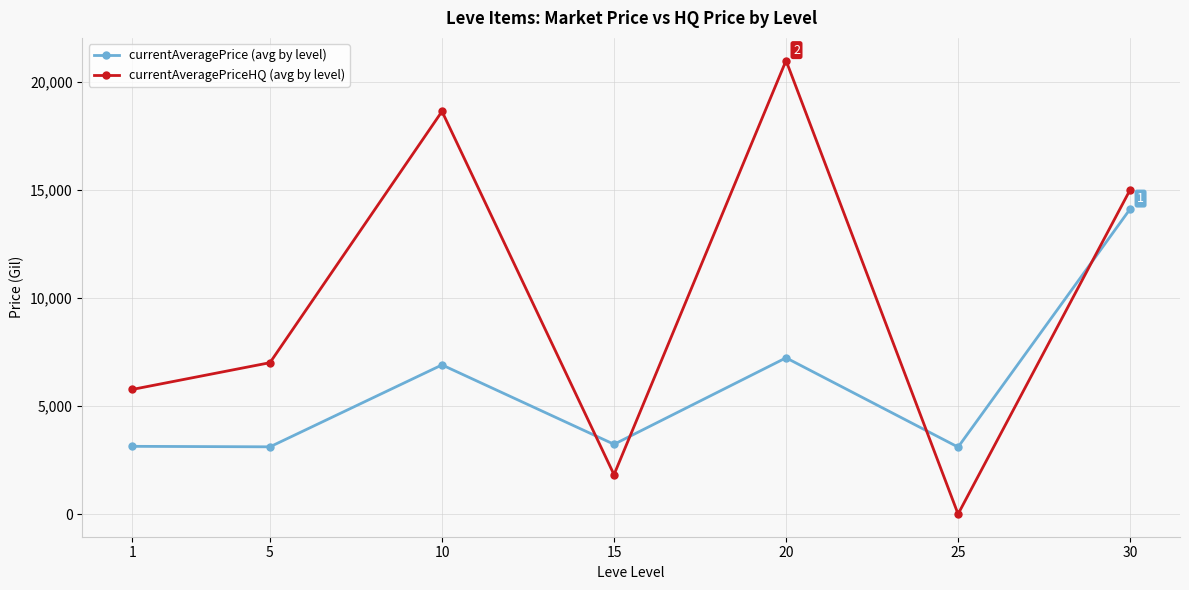

Where is currentAveragePriceHQ (avg by level) nearest to the value 10485?

5